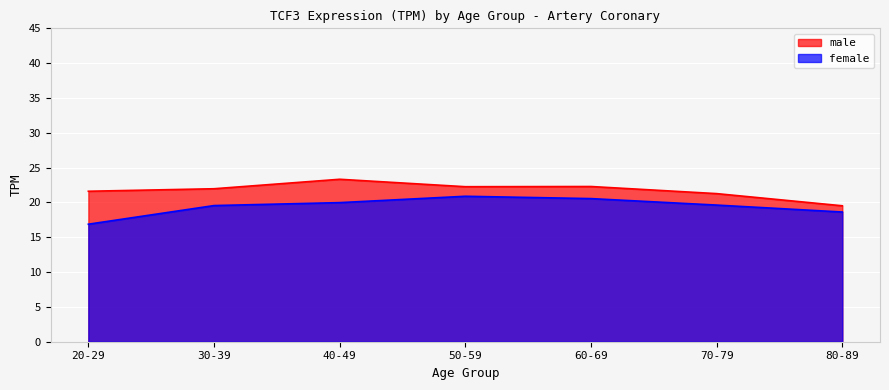

What are all the series names shown in the legend?

male, female